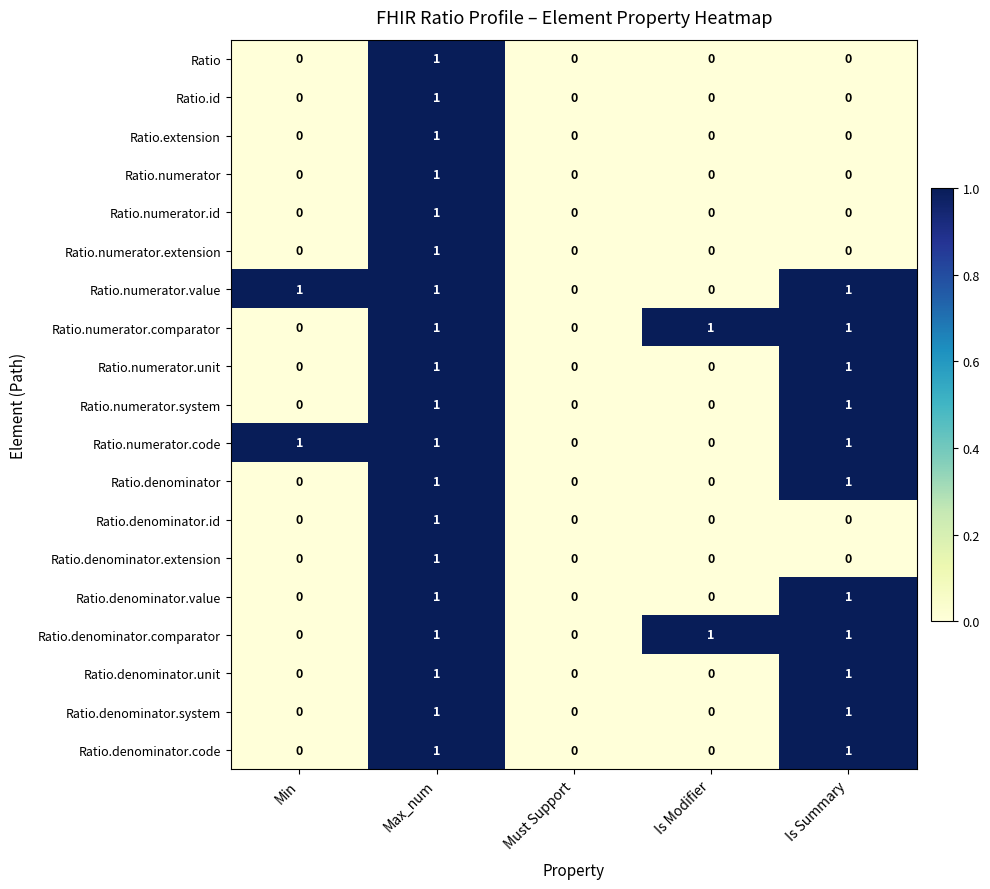

Is the value of Ratio.denominator.value at Is Modifier greater than the value of Ratio.denominator.extension at Max_num?

No